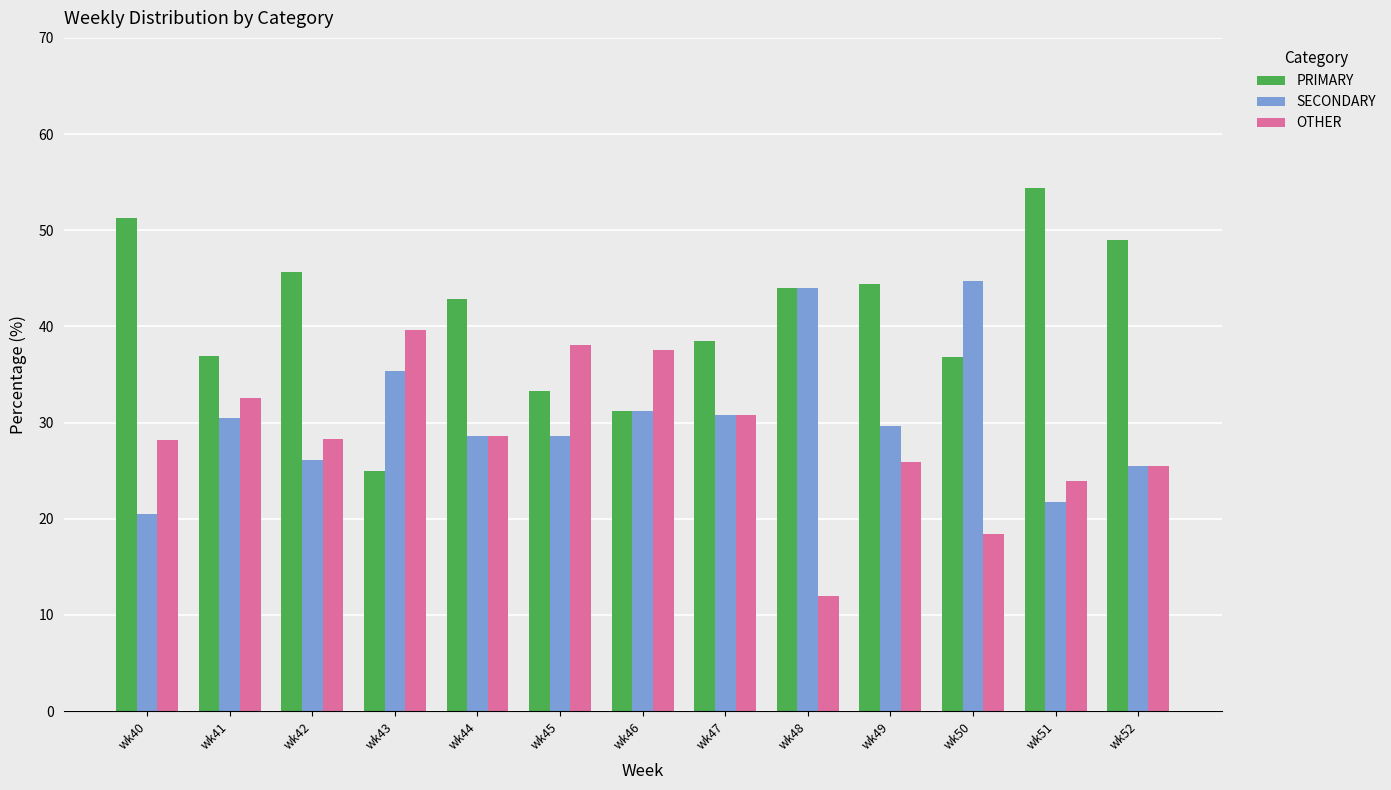

Which series changed the most between wk44 and wk48?

OTHER